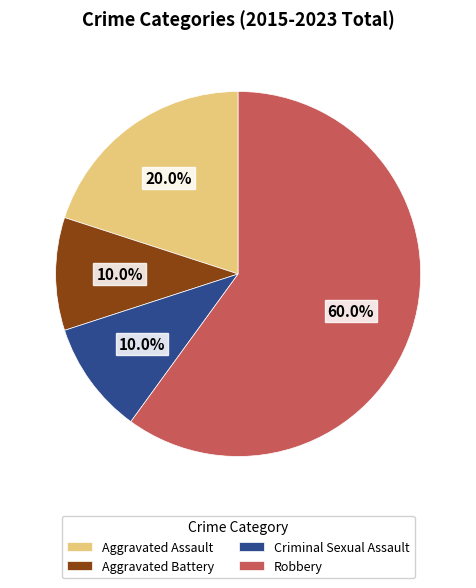

Is there any slice that represents more than half of the pie?

Yes